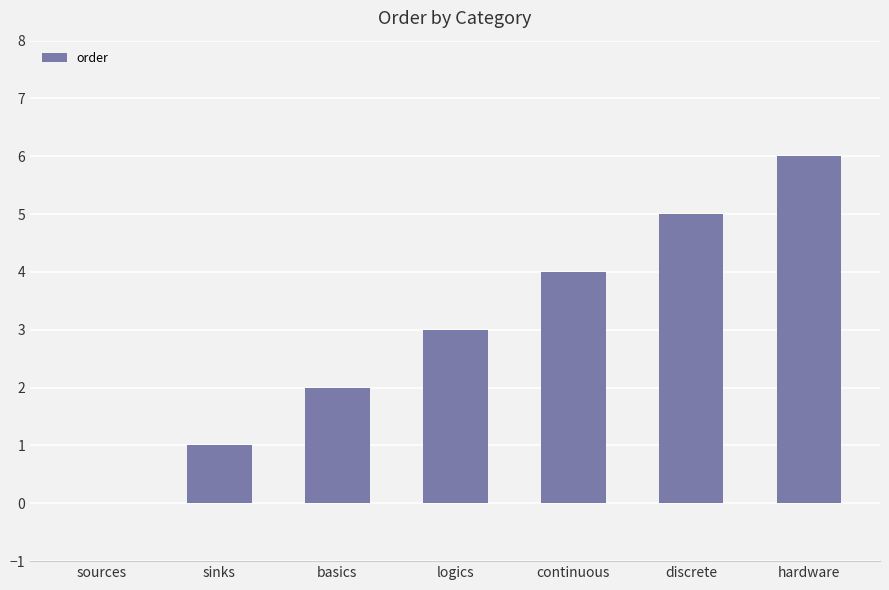

Which has a higher value, sinks or continuous?

continuous